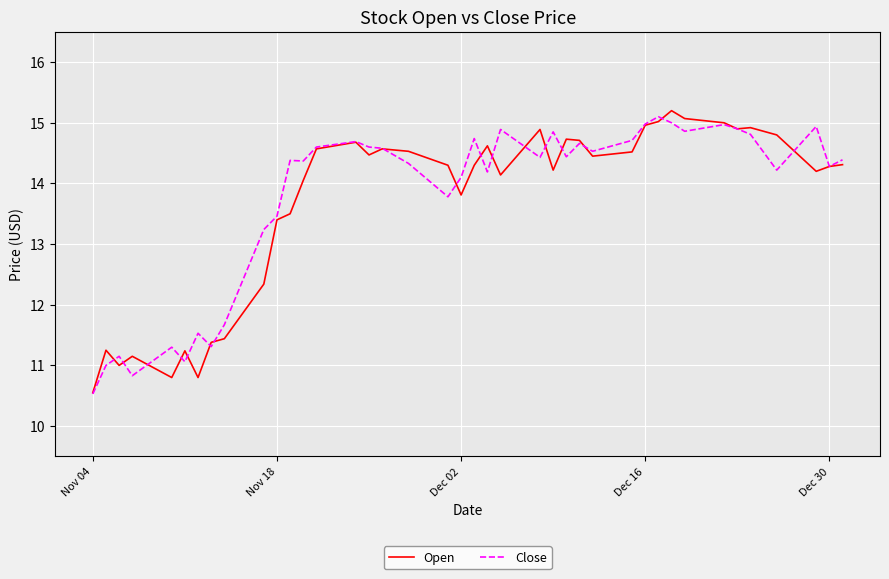

What is the average value of the Close series?

13.8